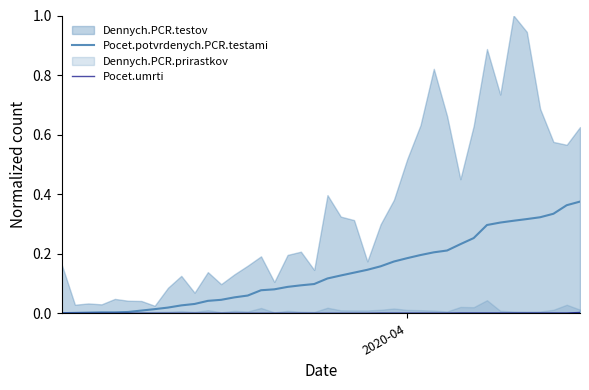

True or false: Pocet.potvrdenych.PCR.testami has a value of 0.0 at 15.

False